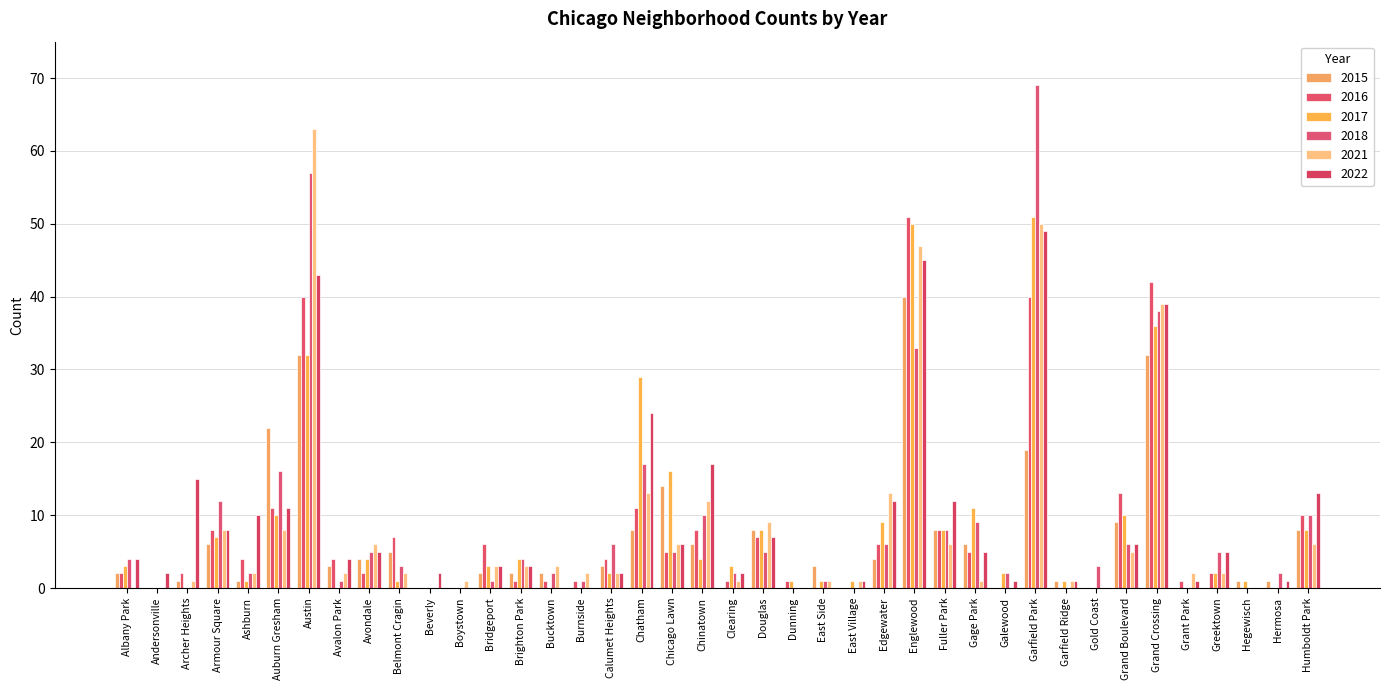

At which label does 2015 first exceed 3?

Armour Square